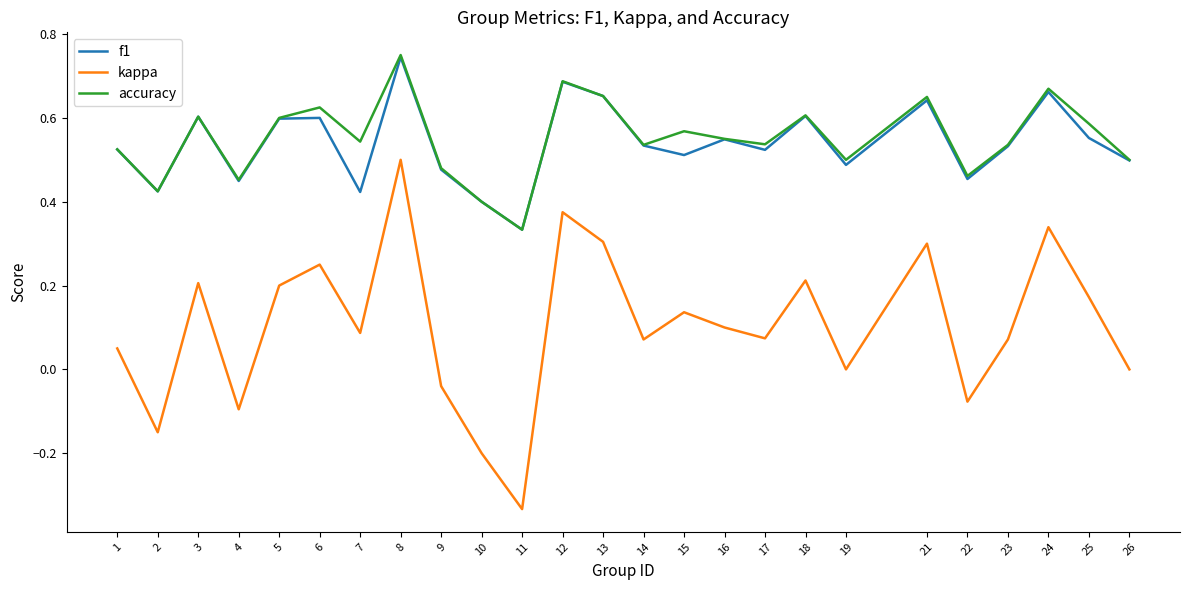

At which label does kappa reach its minimum?

11